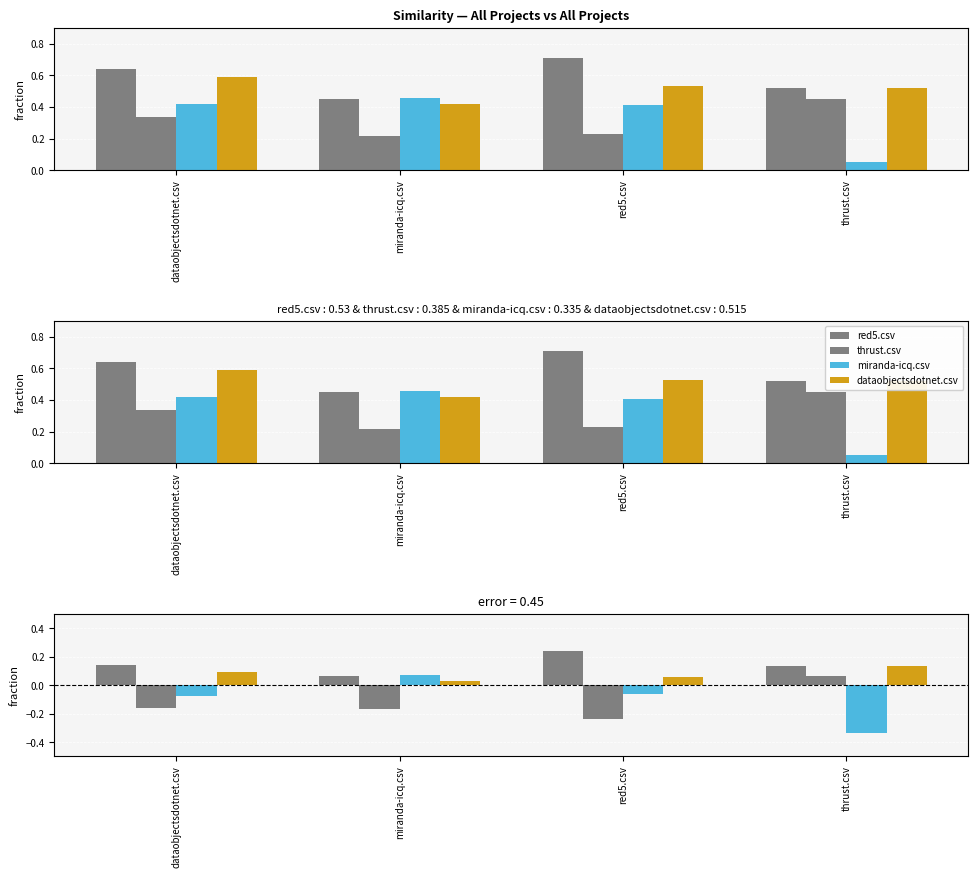

At which label does red5.csv reach its peak?

red5.csv